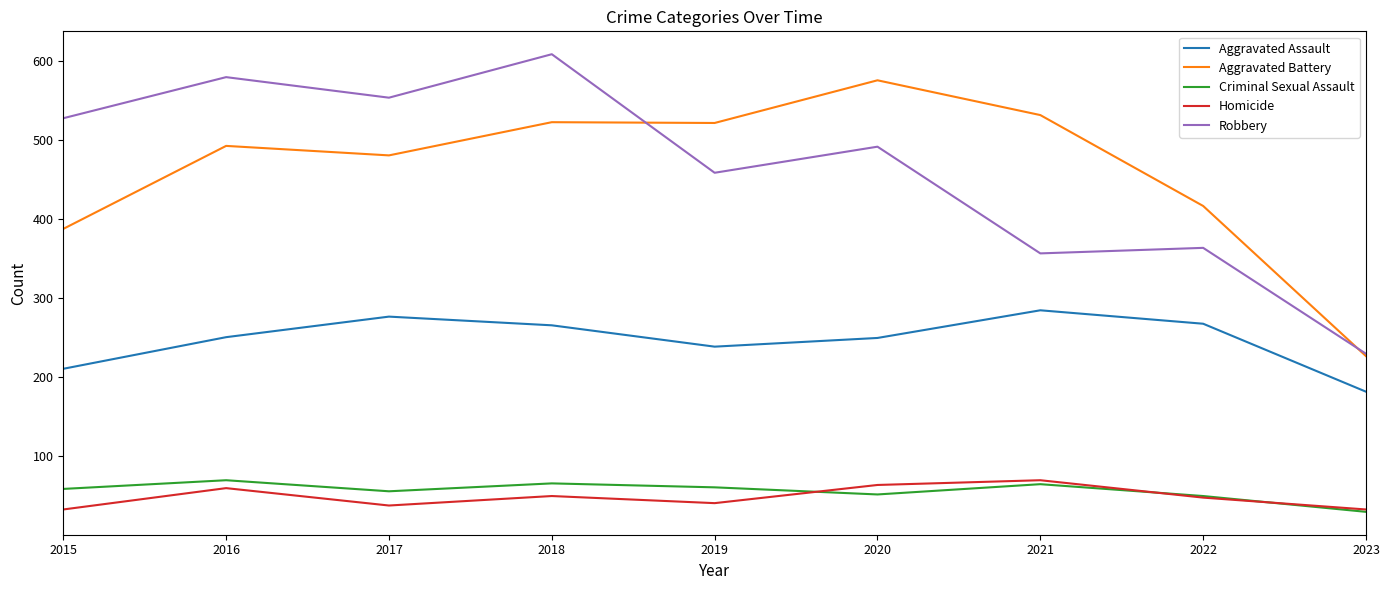

What are all the series names shown in the legend?

Aggravated Assault, Aggravated Battery, Criminal Sexual Assault, Homicide, Robbery